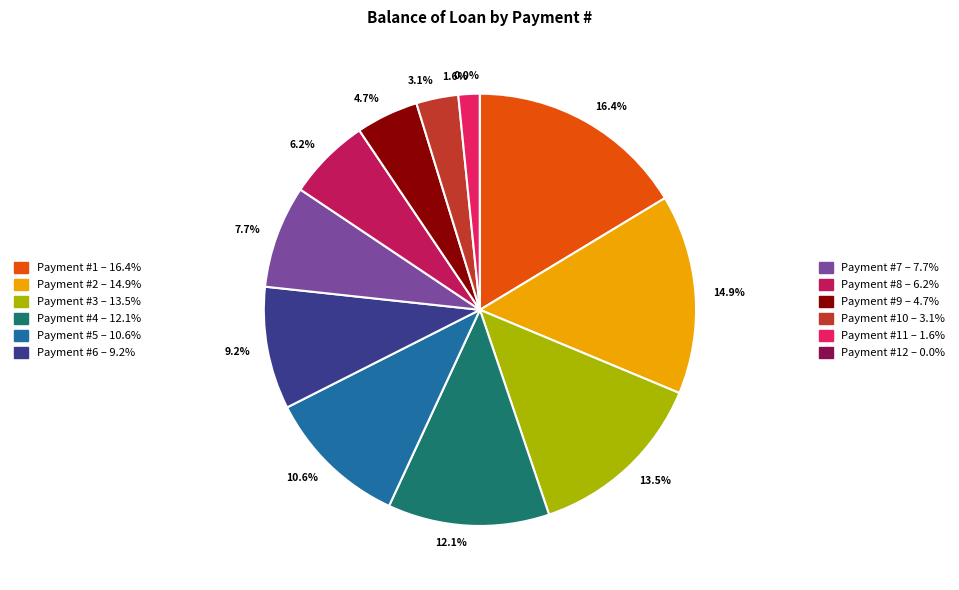

Is there a majority slice in this chart?

No